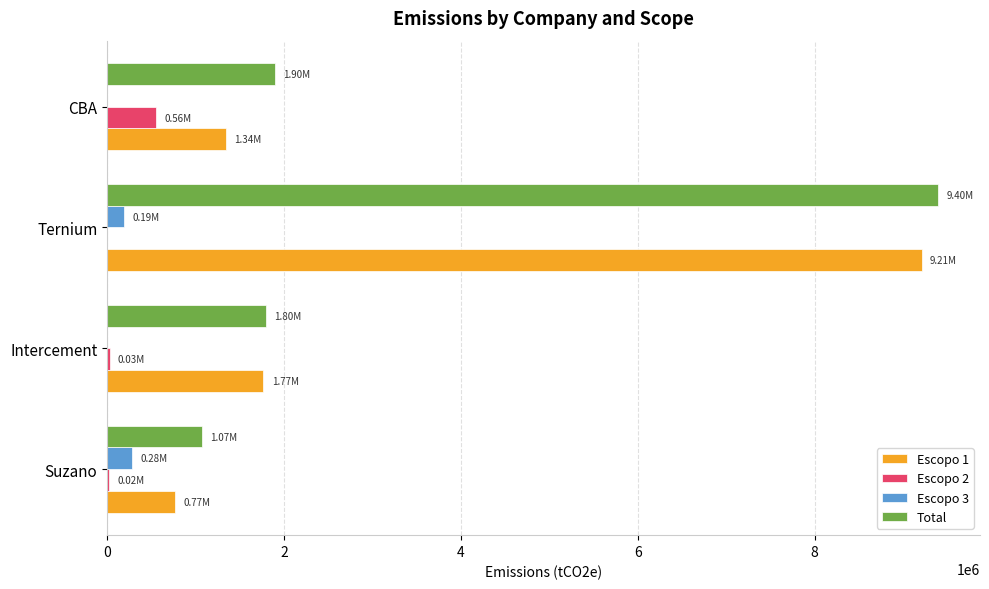

How many categories are shown in the chart?

4